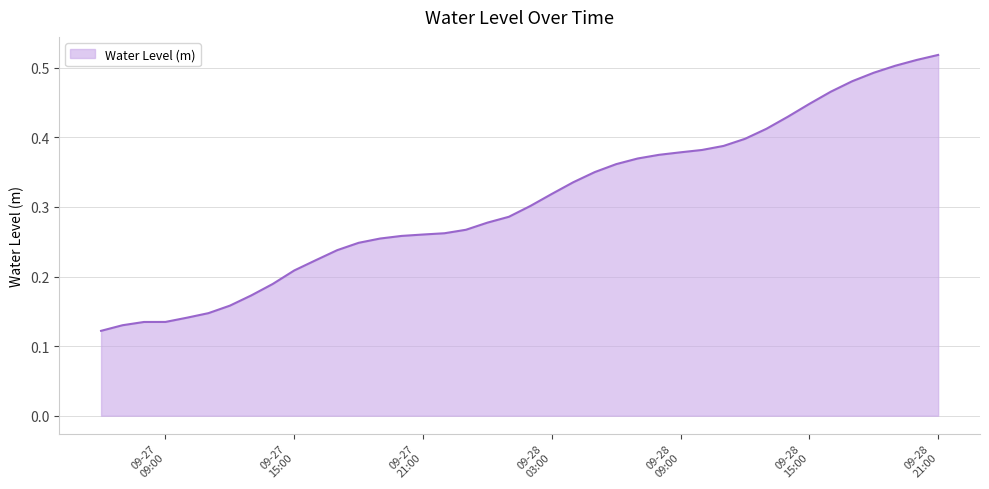

How many lines are shown in the chart?

1